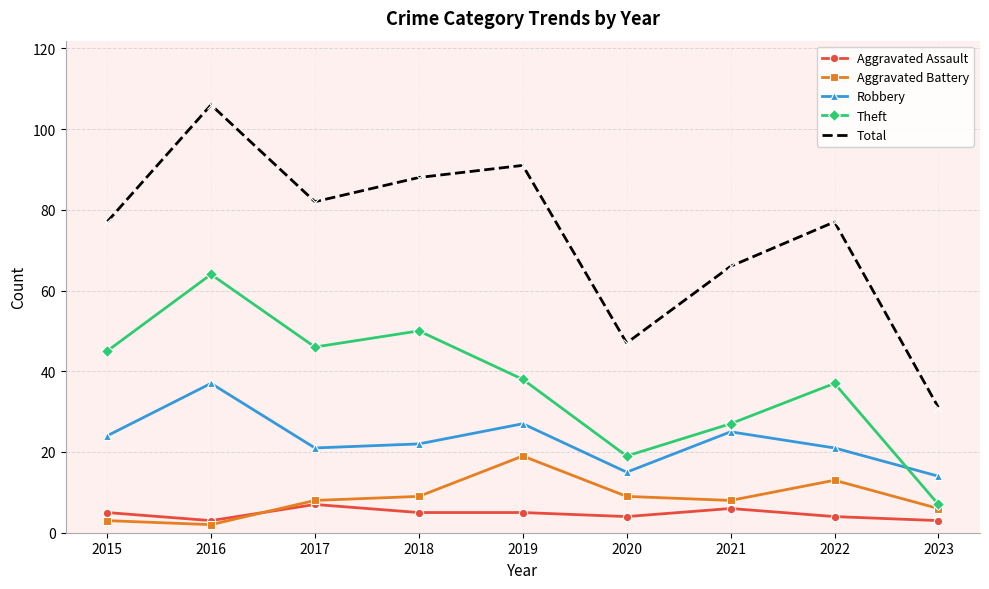

True or false: Total and Robbery intersect in this chart.

False